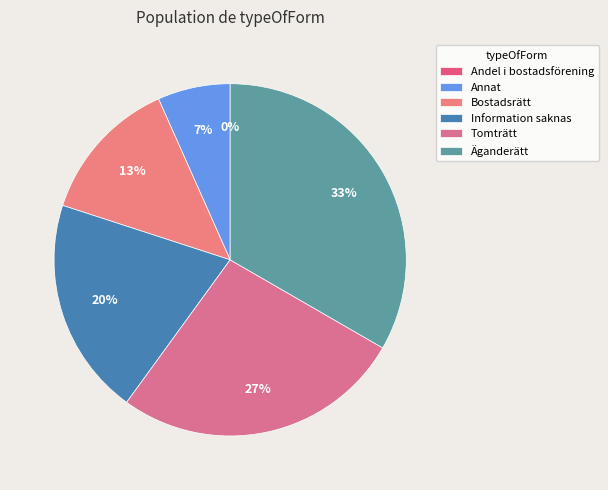

To the nearest percent, what is the combined percentage of Tomträtt and Annat?

33%